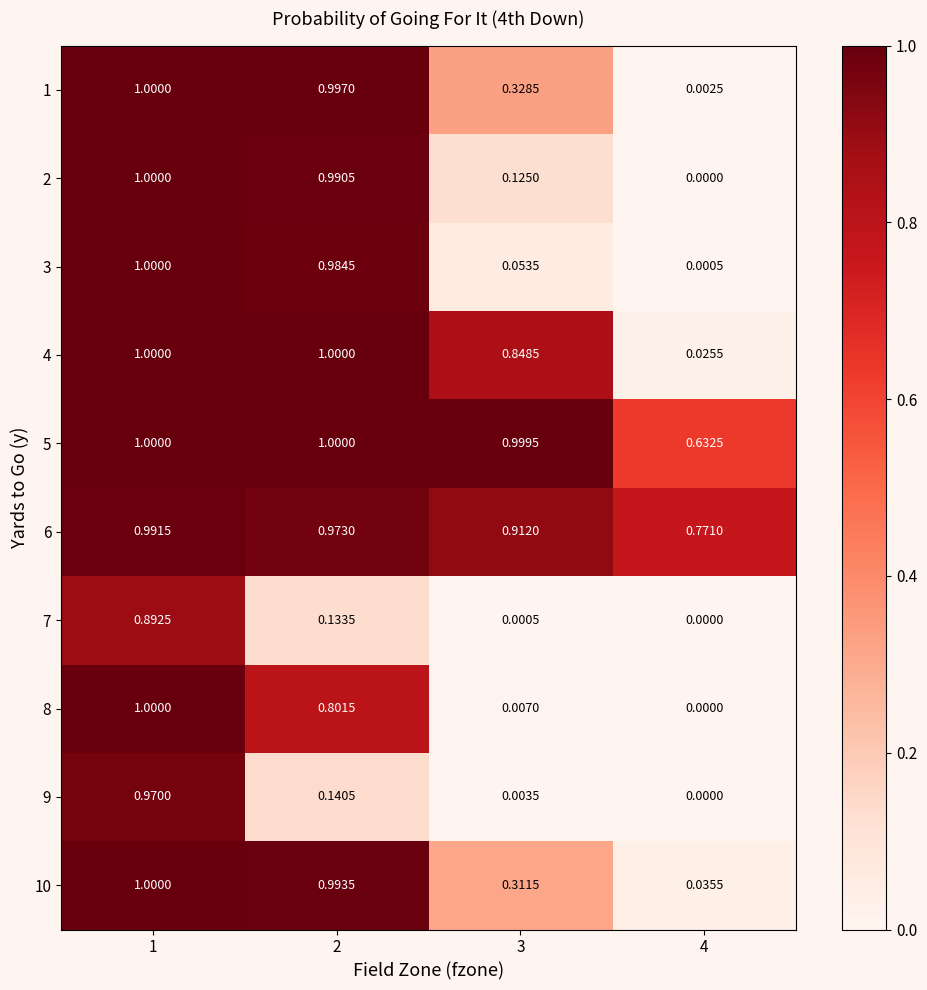

Is the value of 5 at 4 greater than the value of 7 at 2?

Yes